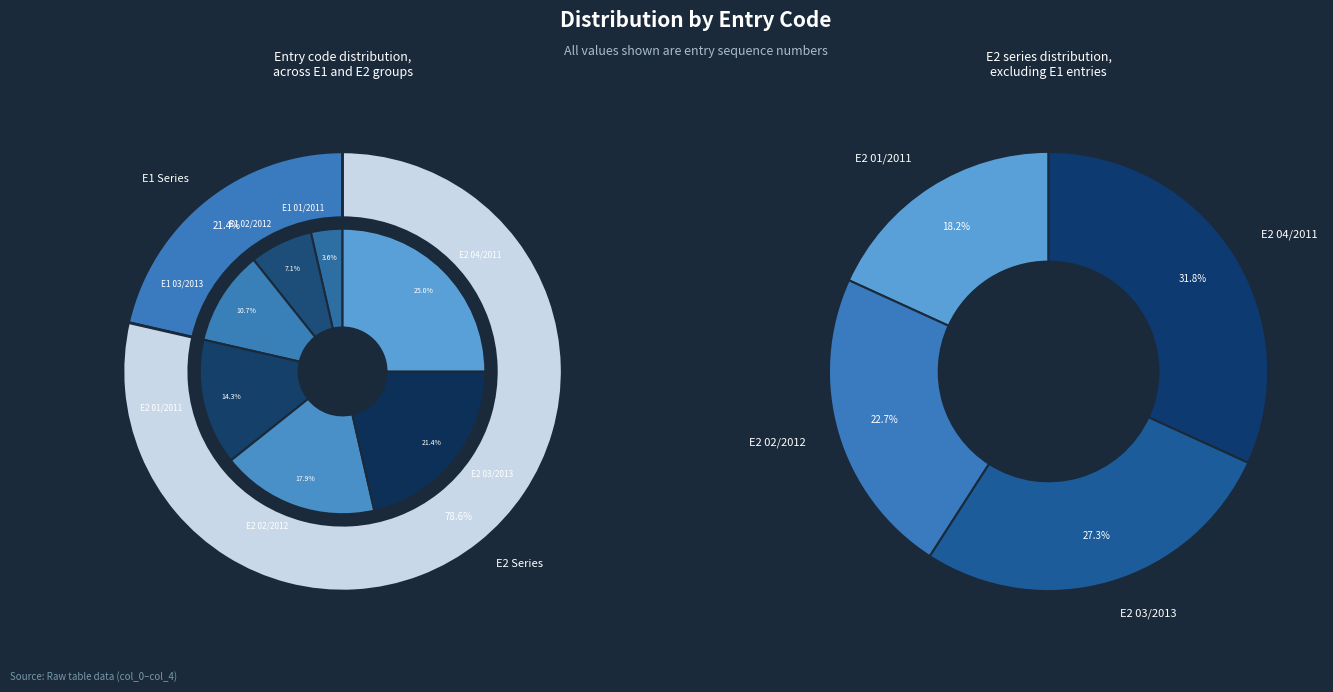

Is there any slice that represents more than half of the pie?

No